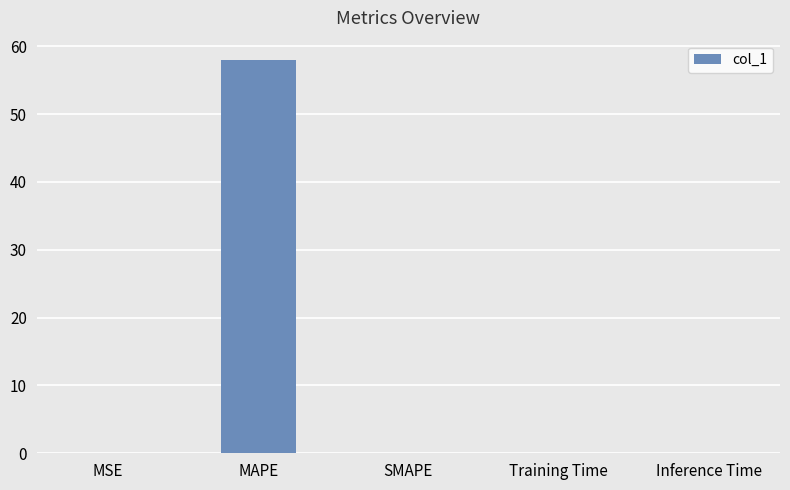

What is the sum of all values?

58.0